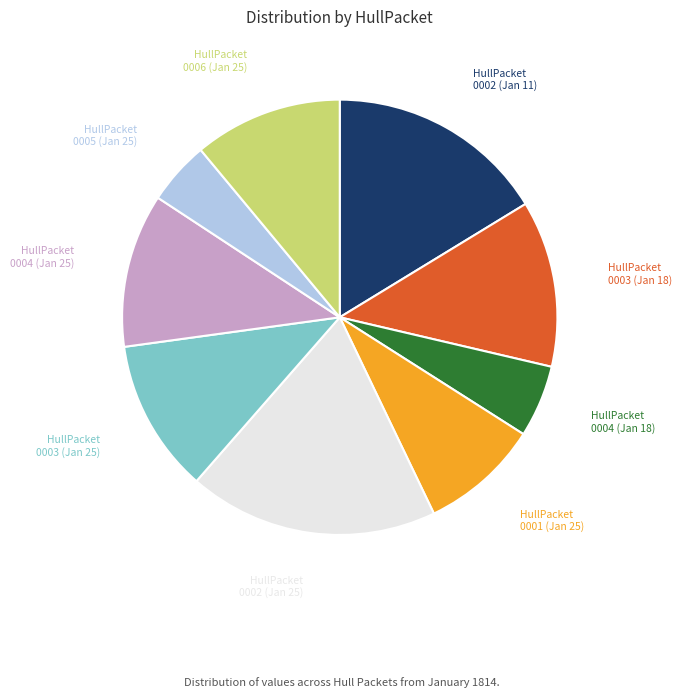

Count the number of slices in the pie.

9